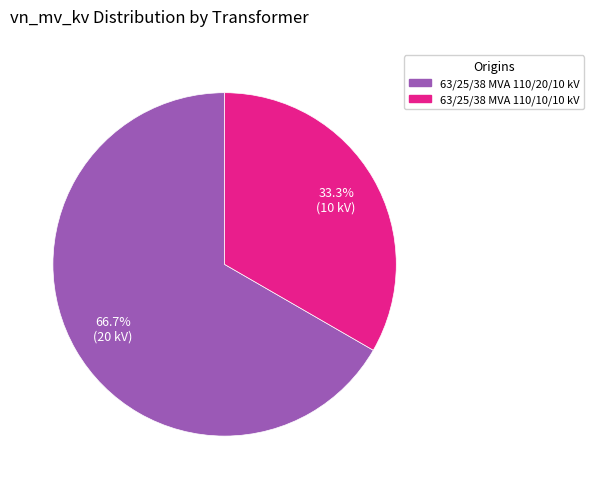

To the nearest percent, what is the difference between the 63/25/38 MVA 110/10/10 kV and 63/25/38 MVA 110/20/10 kV slice percentages?

33%